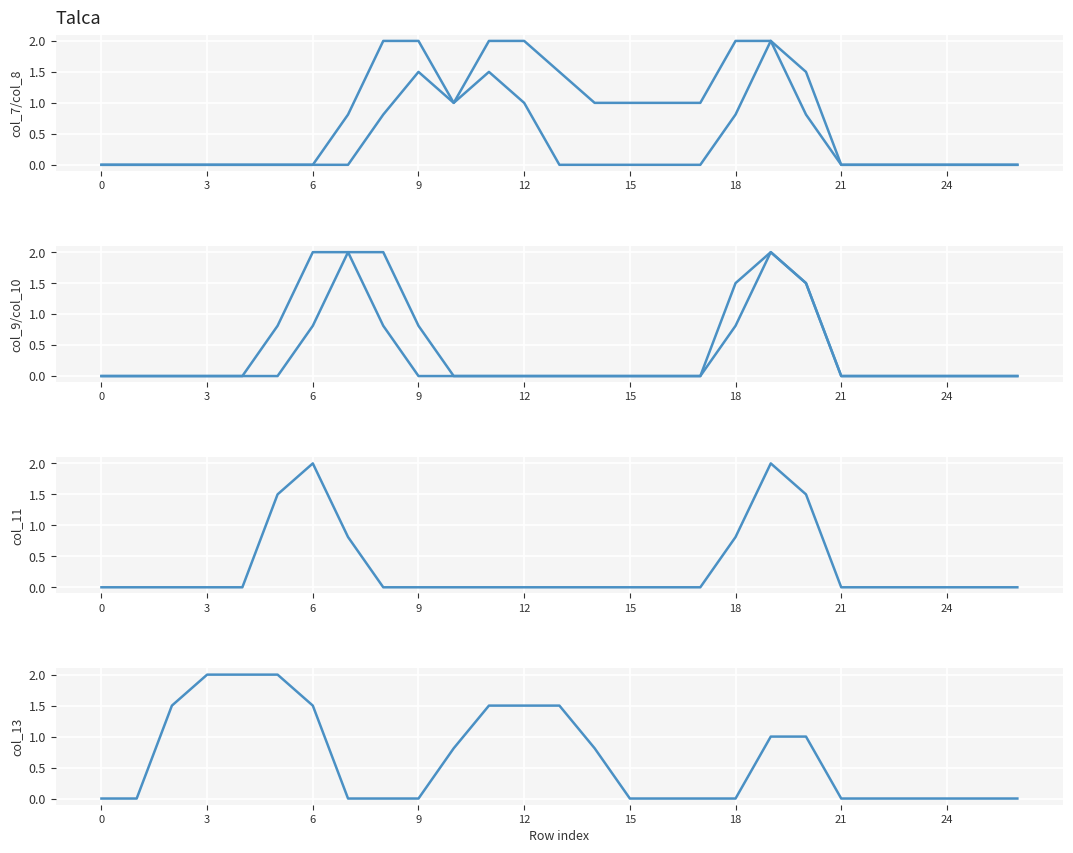

True or false: col_11 and col_10 cross at least once.

False